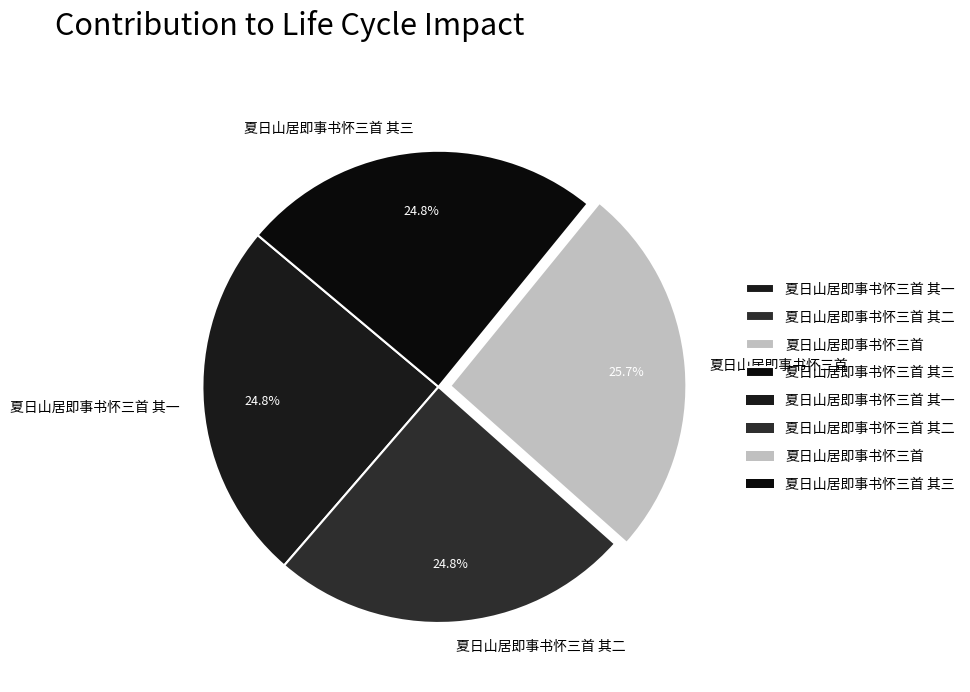

How much of the chart is everything except 夏日山居即事书怀三首?

74.3%